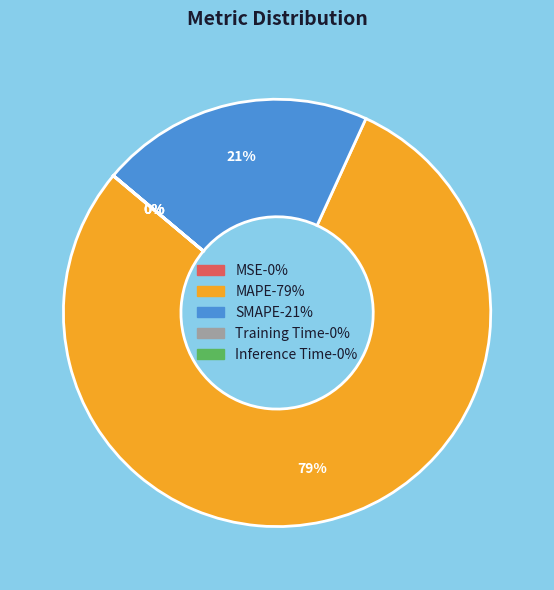

To the nearest percent, what is the average slice percentage?

20%